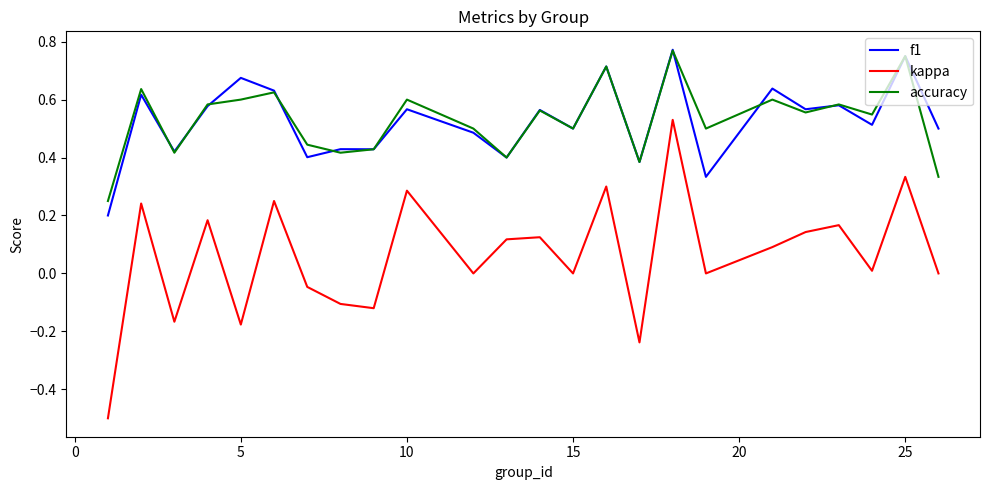

True or false: kappa and accuracy intersect in this chart.

False